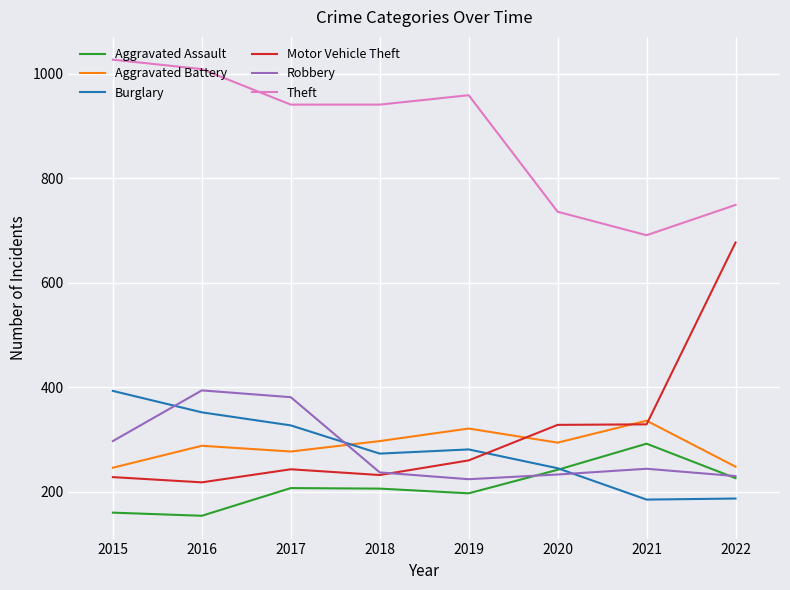

How many interior local peaks does the Aggravated Assault series have?

2